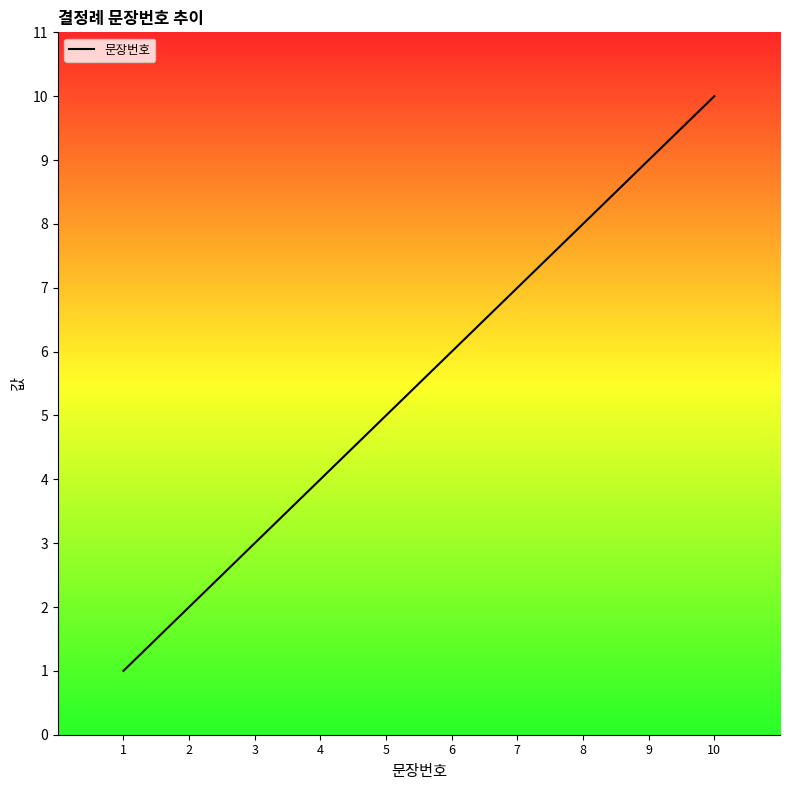

True or false: the data shows 8 at 8.

True